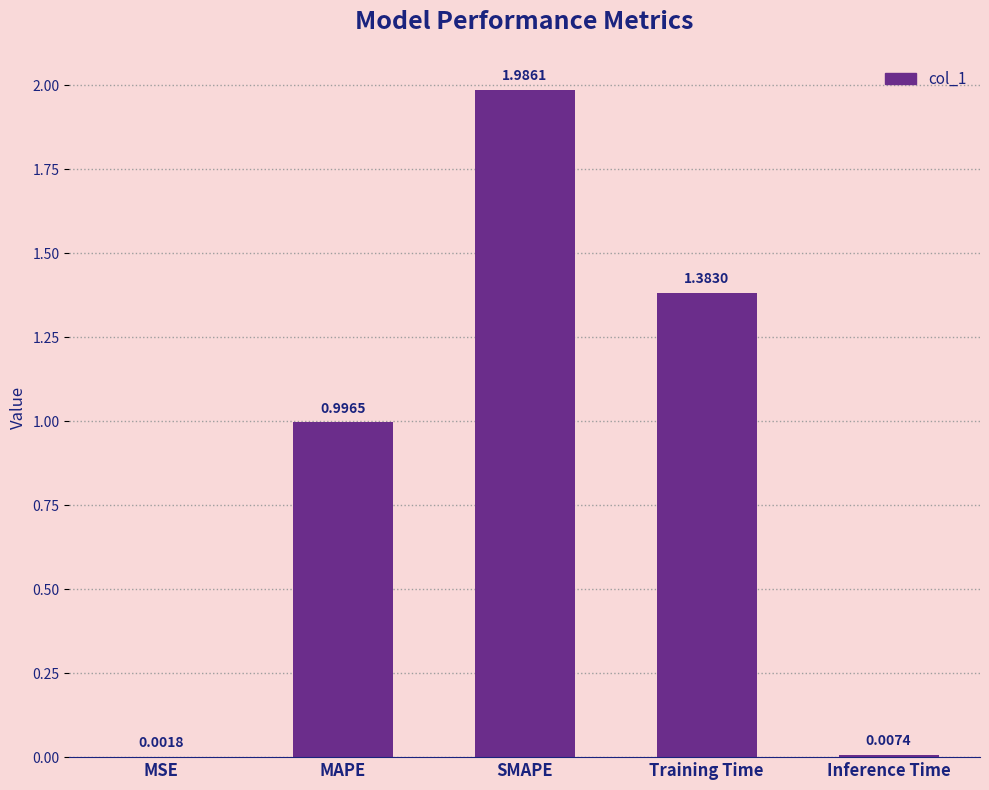

What is the sum of the values at Inference Time and MAPE?

1.0